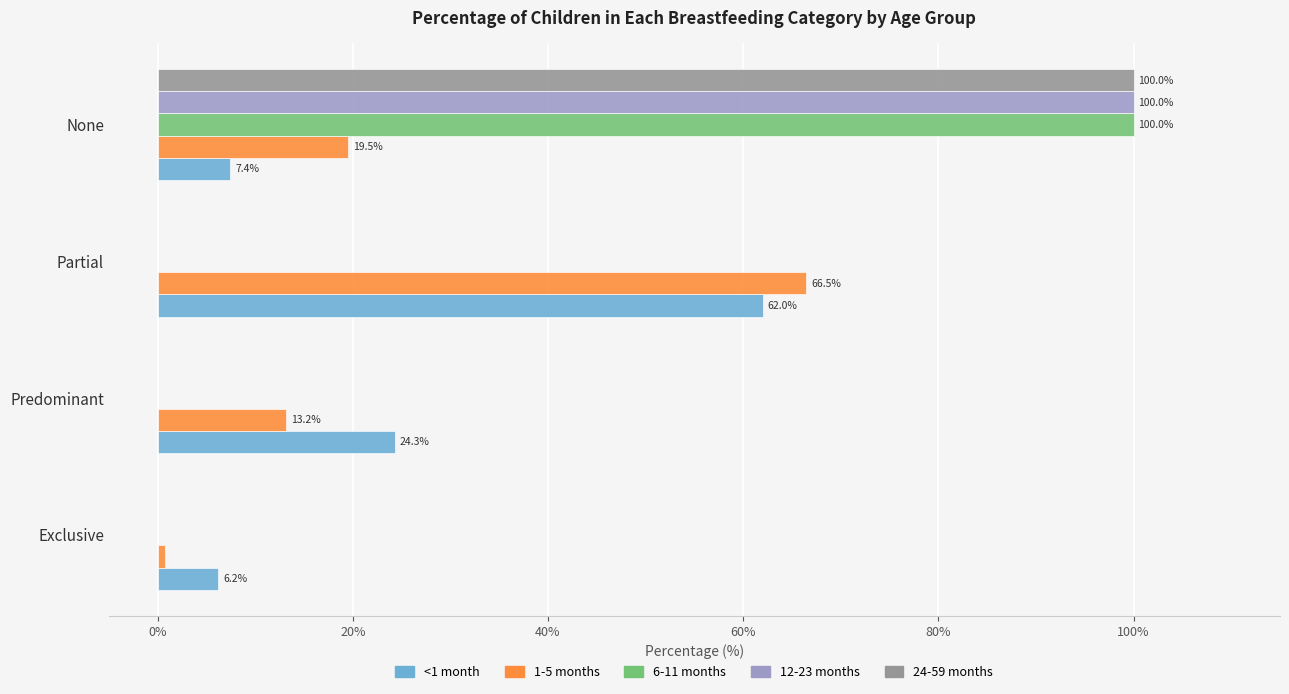

What is the total value across all series at Predominant?

37.5